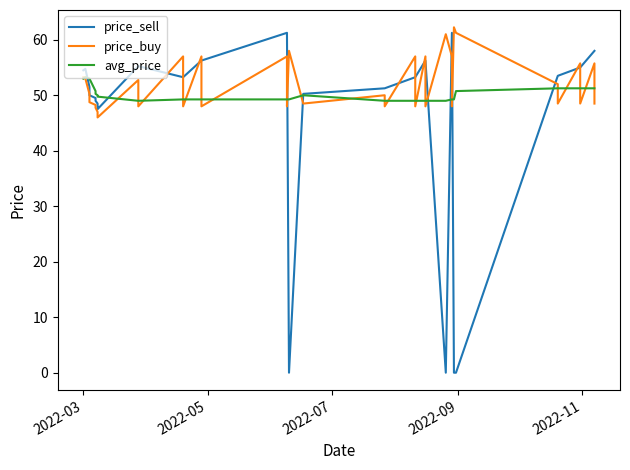

At which label does price_sell first exceed 53?

2022-03